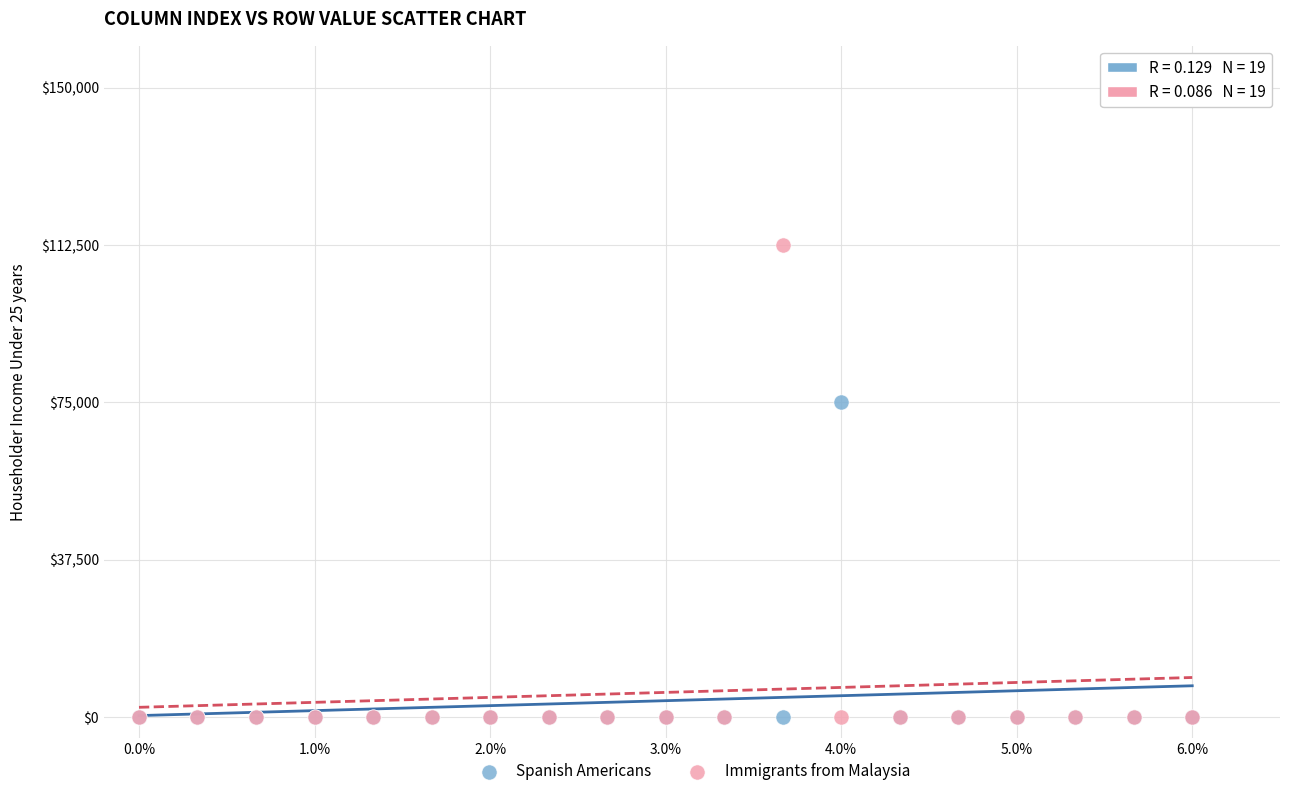

Across all series, what Y value is closest to 56250?

75000